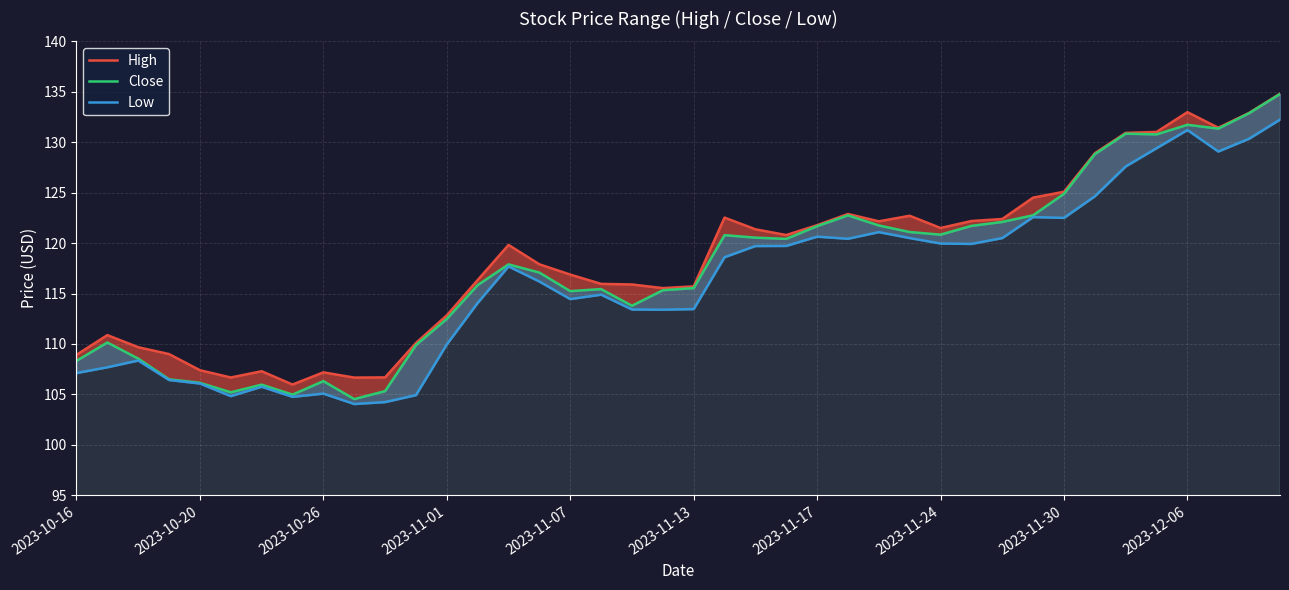

Does the chart display data point markers on the line(s)?

No